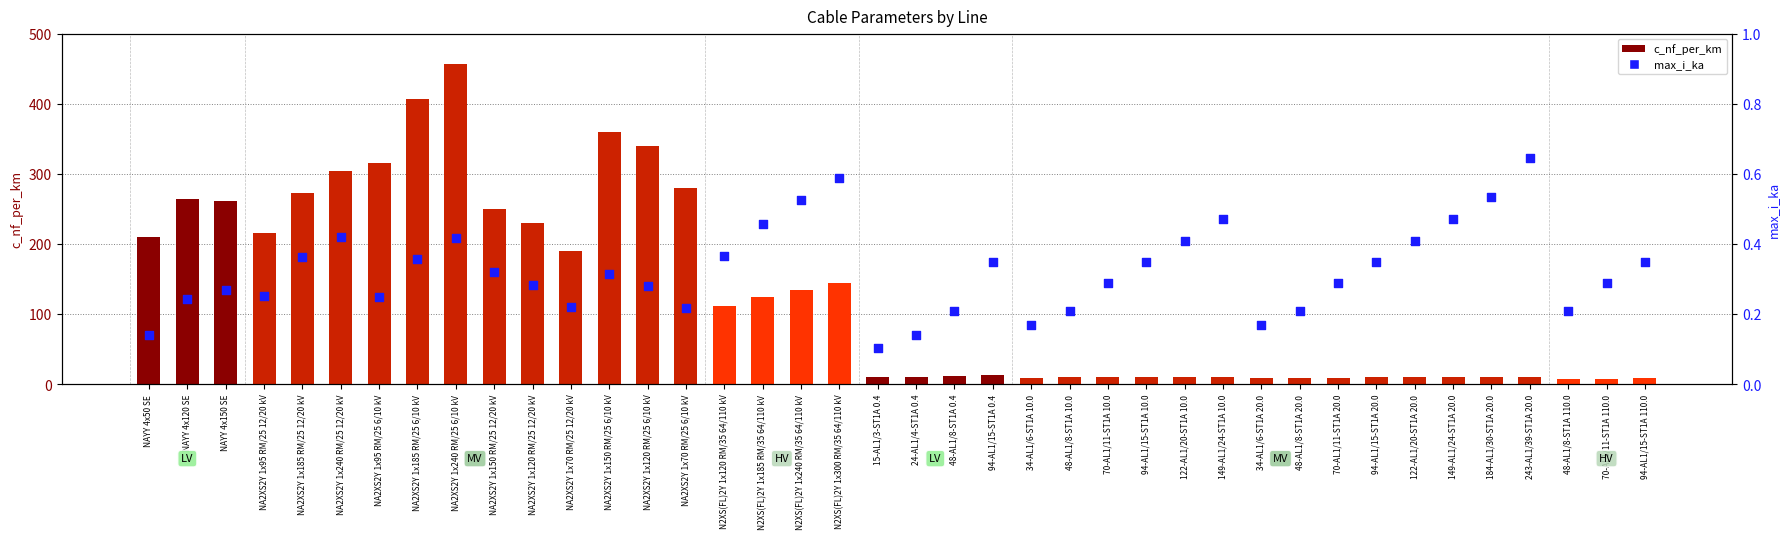

Which series has the largest Y range (max minus min)?

c_nf_per_km